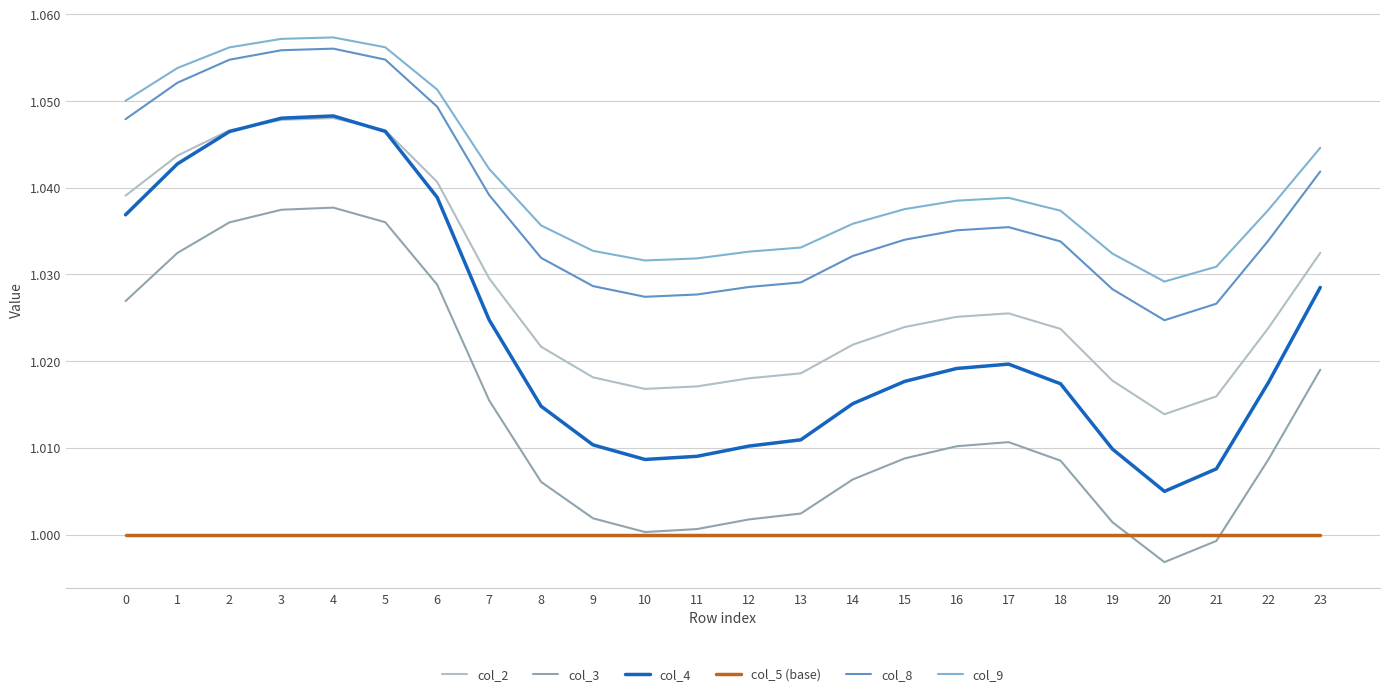

True or false: col_4 has a value of 1.0 at 15.

True